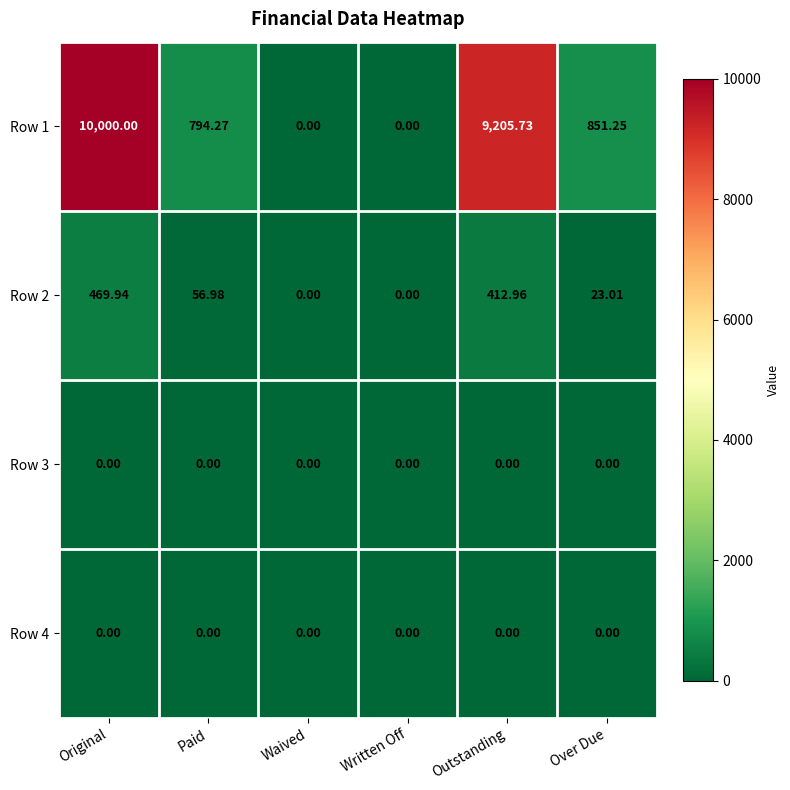

How many positive values does the Row 1 series have?

4